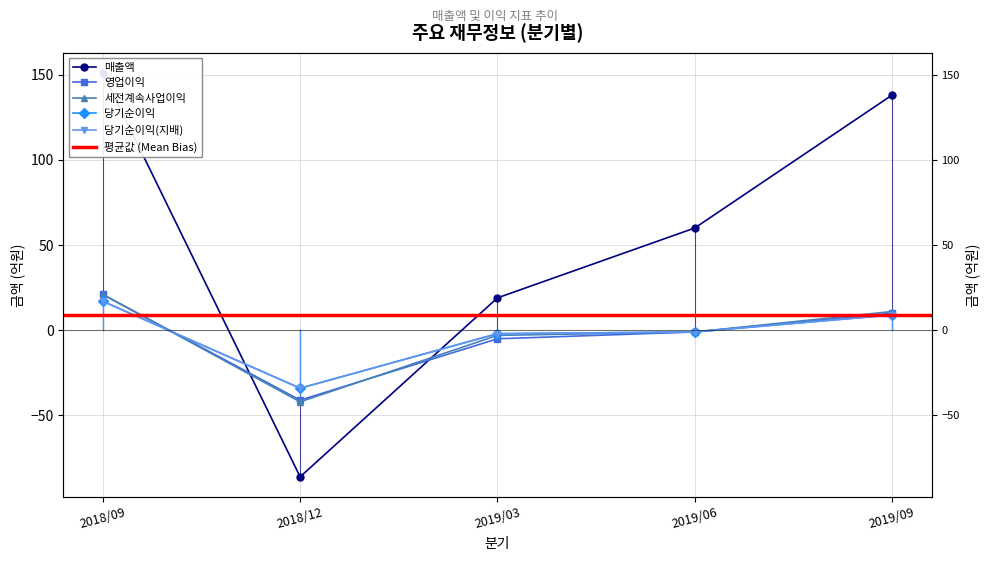

How many interior local valleys does the 영업이익 series have?

1